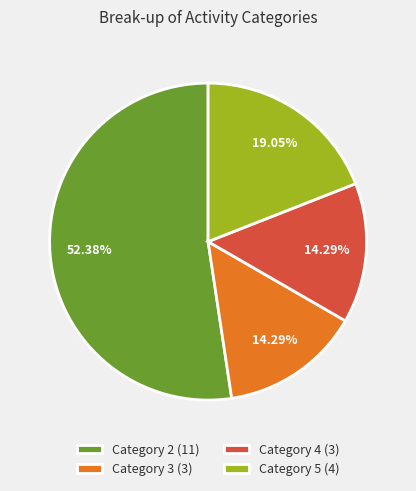

Do Category 5 (4) and Category 2 (11) together represent more than half of the pie?

Yes